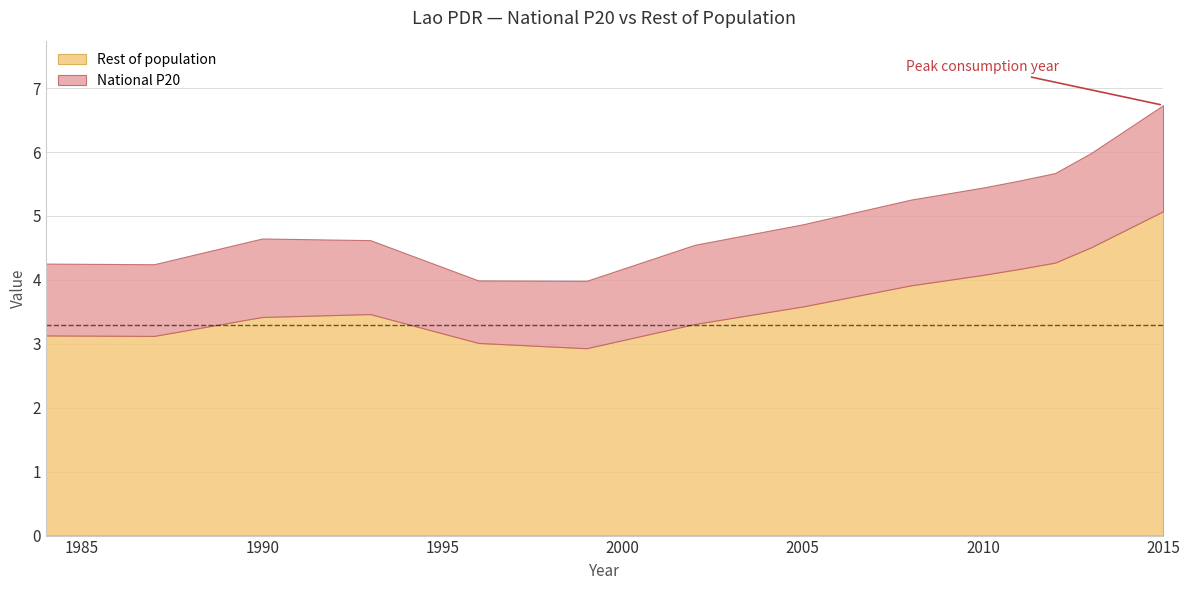

Is the value of Rest of population at 2010 greater than the value of National P20 at 2008?

Yes